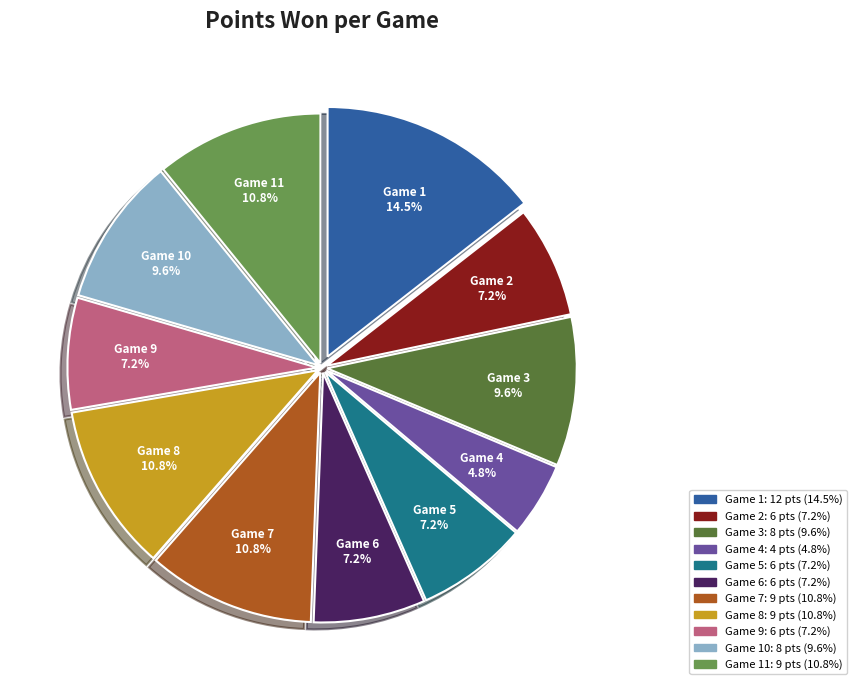

What is the ratio of the value at Game 7 to the value at Game 2?

1.5